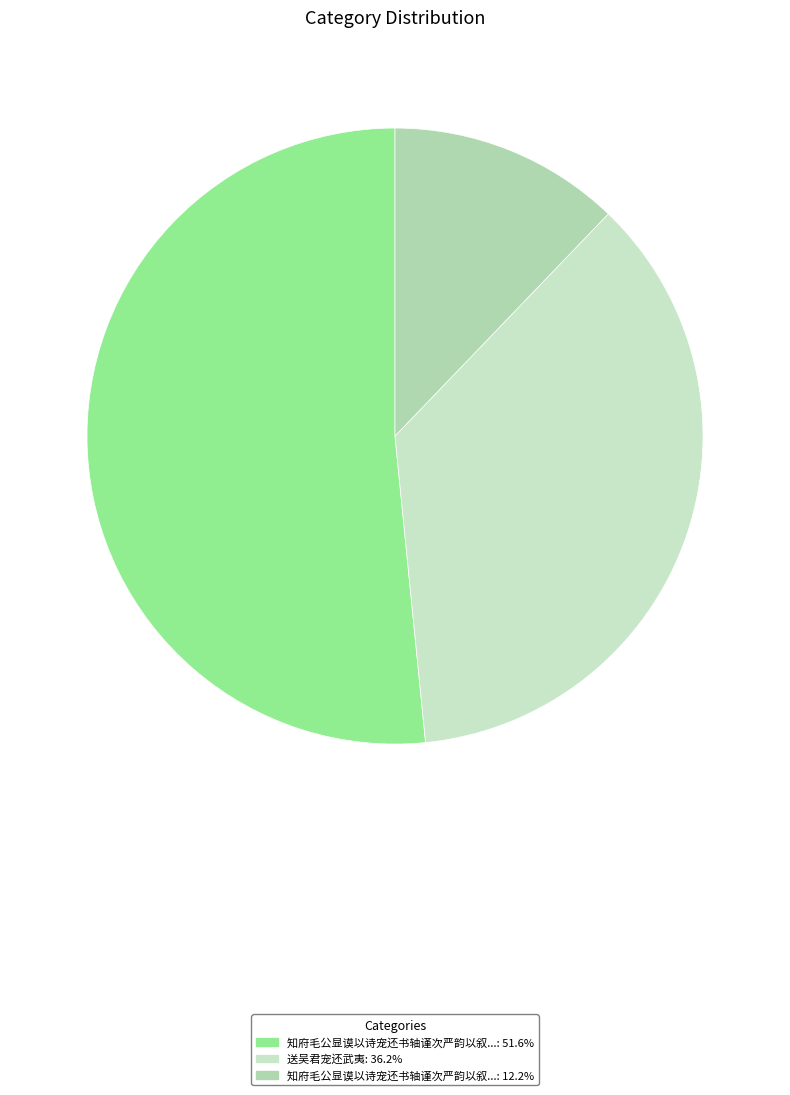

How many slices are in this pie chart?

3